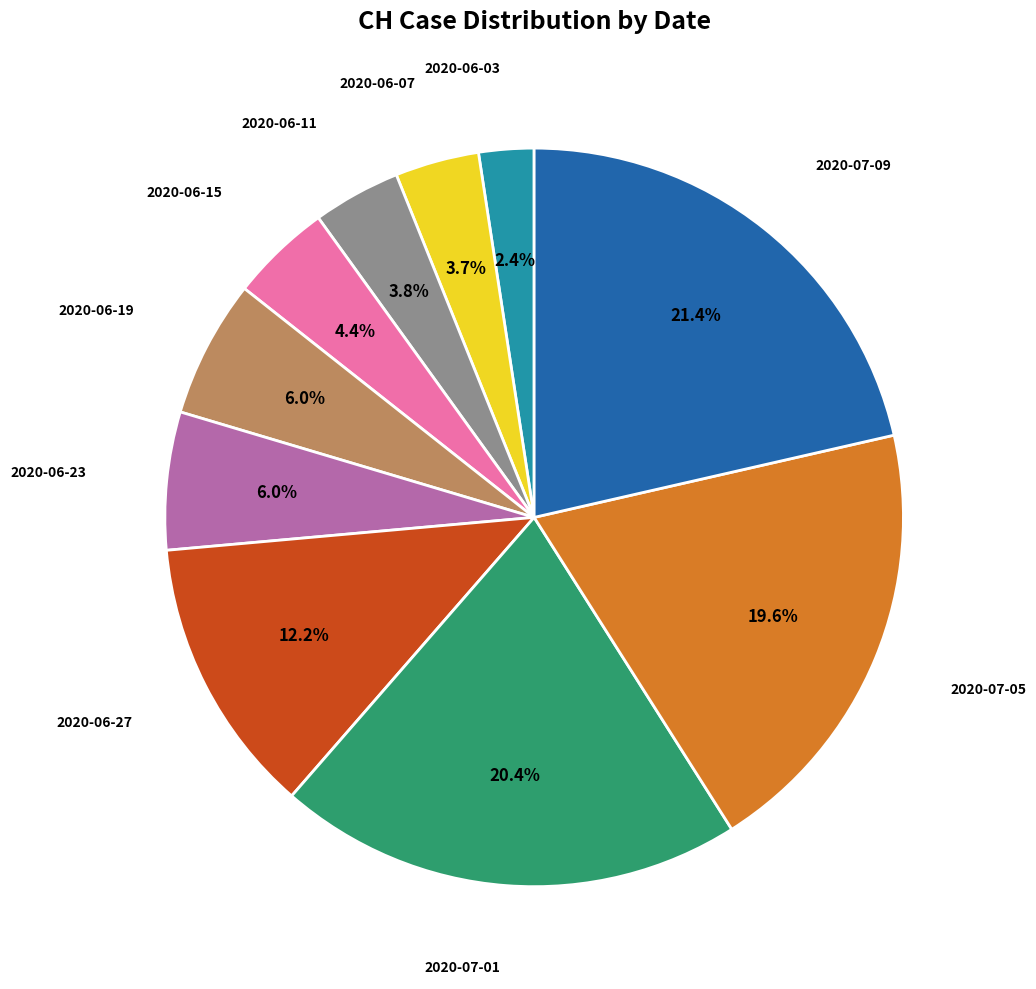

Is there any slice that represents more than half of the pie?

No